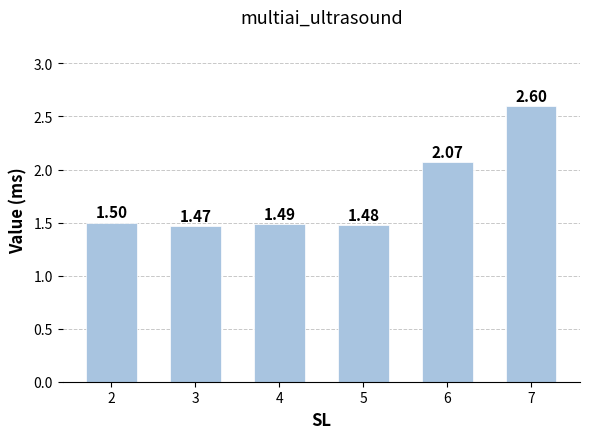

What is the difference between the maximum and minimum values?

1.1